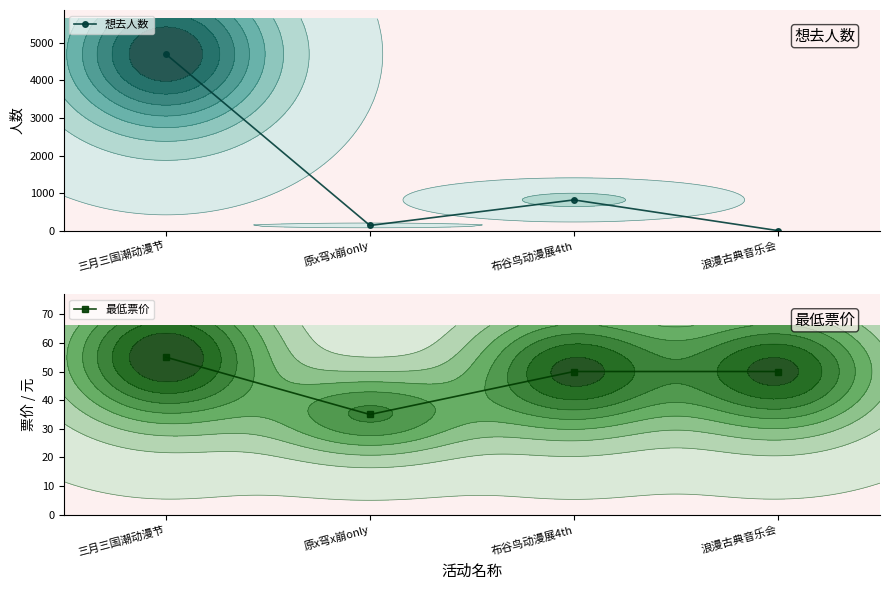

Is it true that 想去人数 equals 4698 at 三月三国潮动漫节?

True